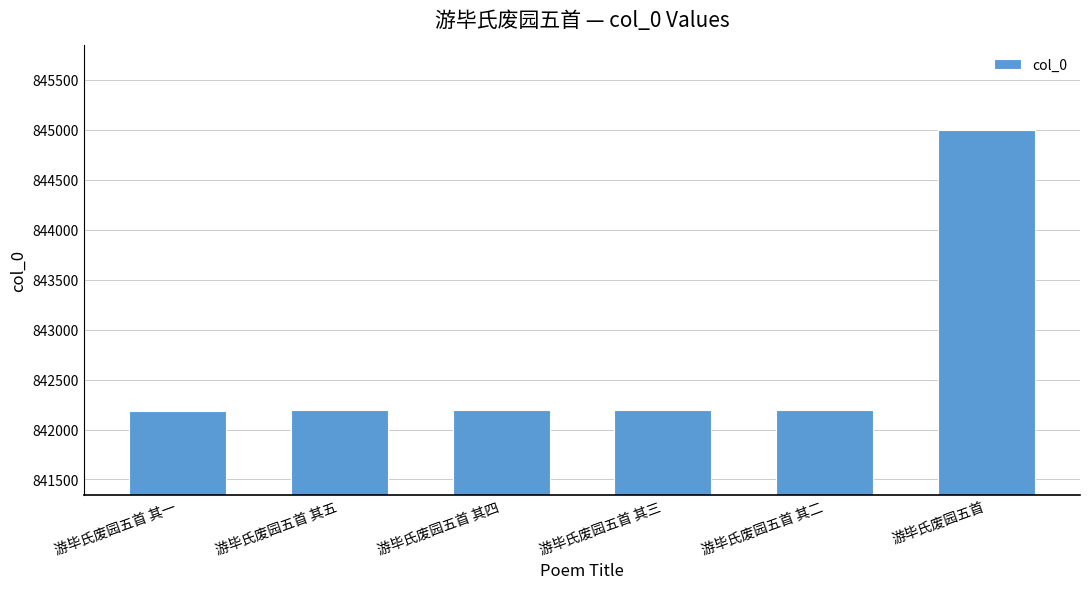

Which label corresponds to the largest value in the chart?

游毕氏废园五首